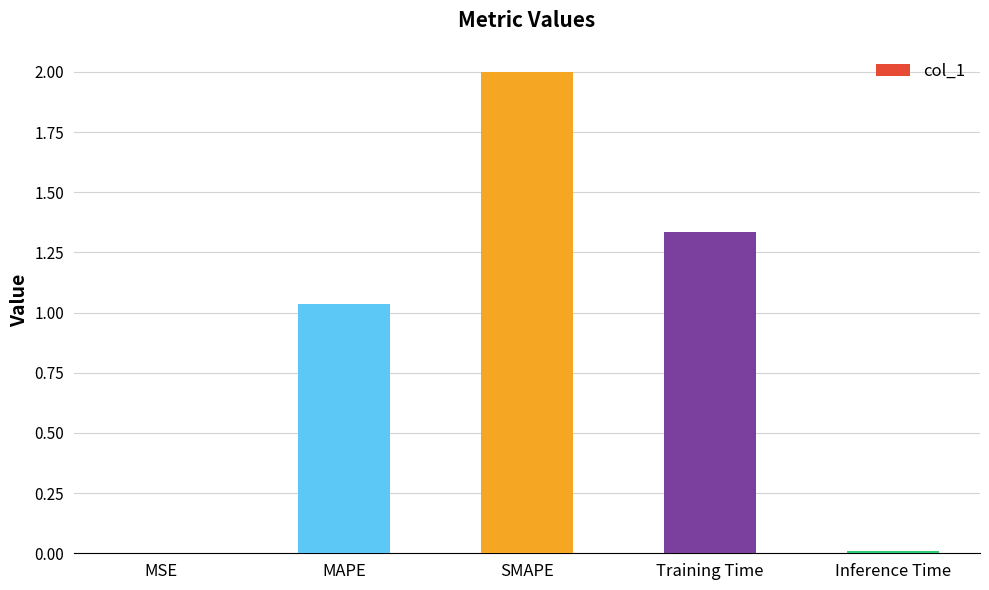

At which label is the value closest to 1?

MAPE